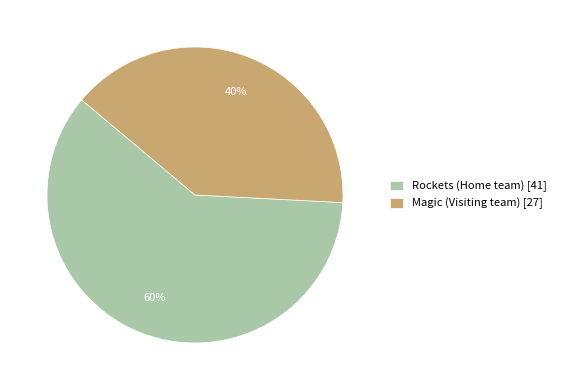

What is the largest slice in the pie chart?

Rockets